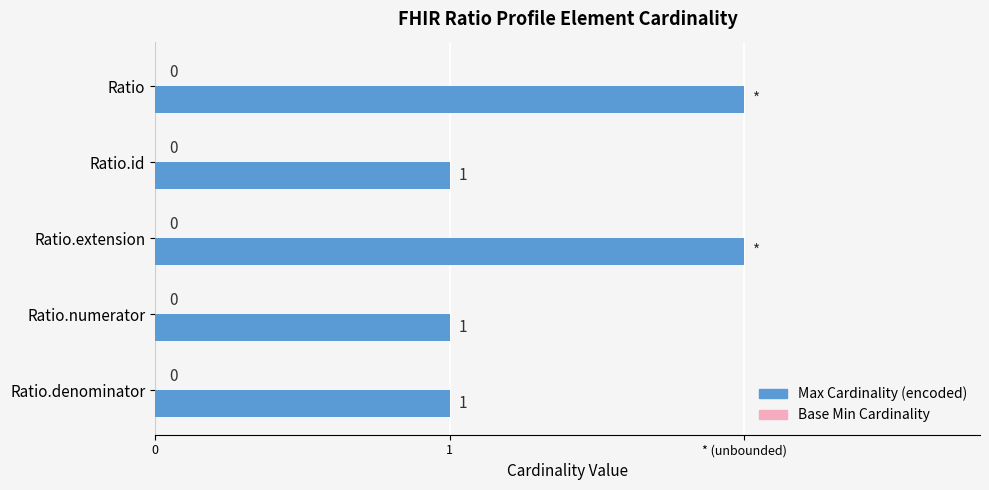

Are the bars horizontal?

Yes